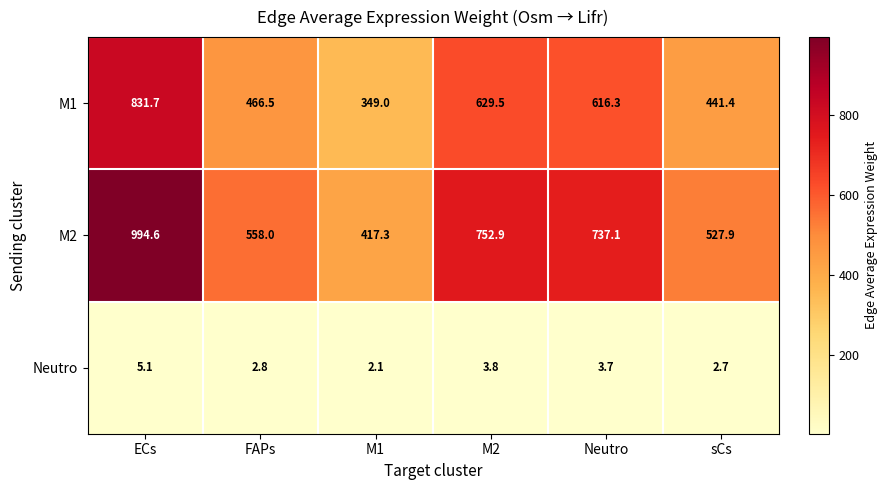

Which category has the highest value across all series?

ECs